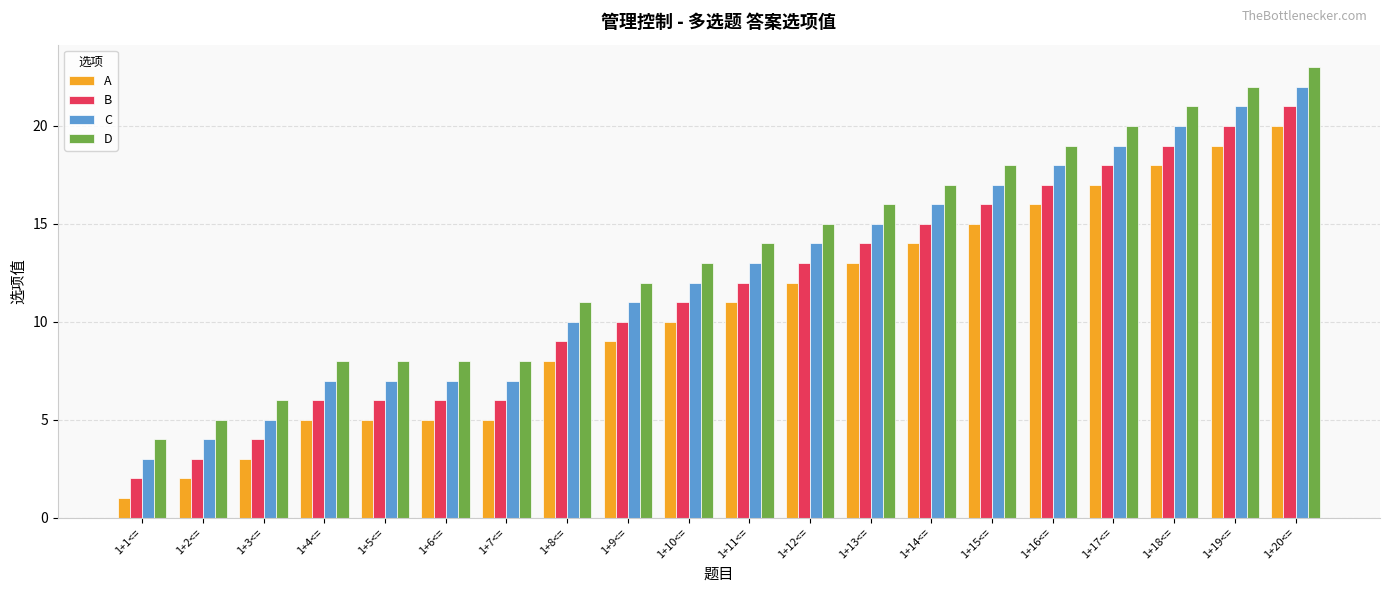

Is the value of B at 1+16<= greater than the value of D at 1+5<=?

Yes